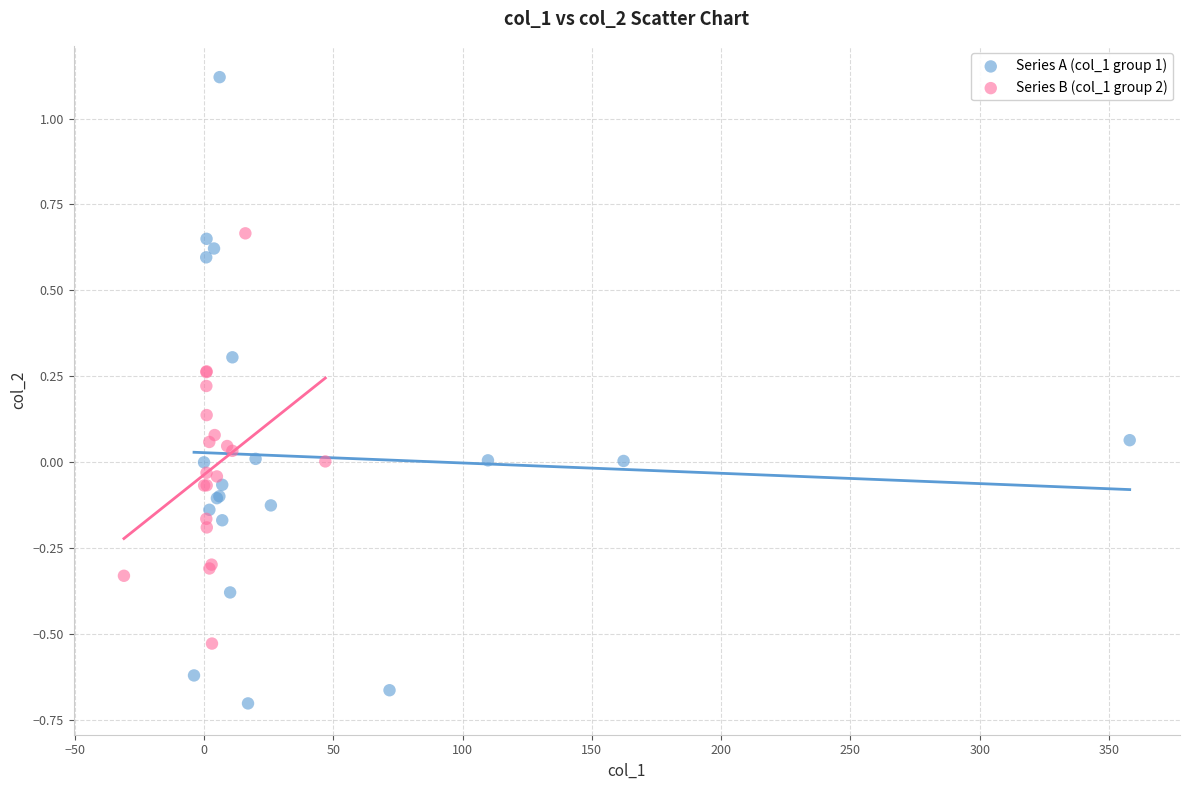

Which series has the widest spread of Y values?

Series A (col_1 group 1)